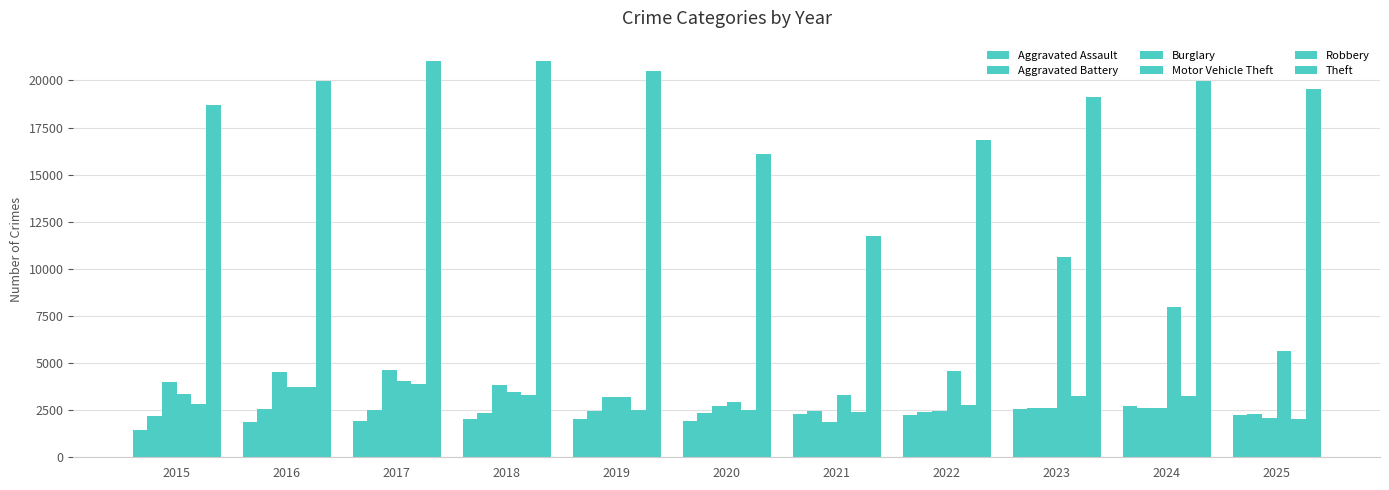

How many bars are there in total?

66